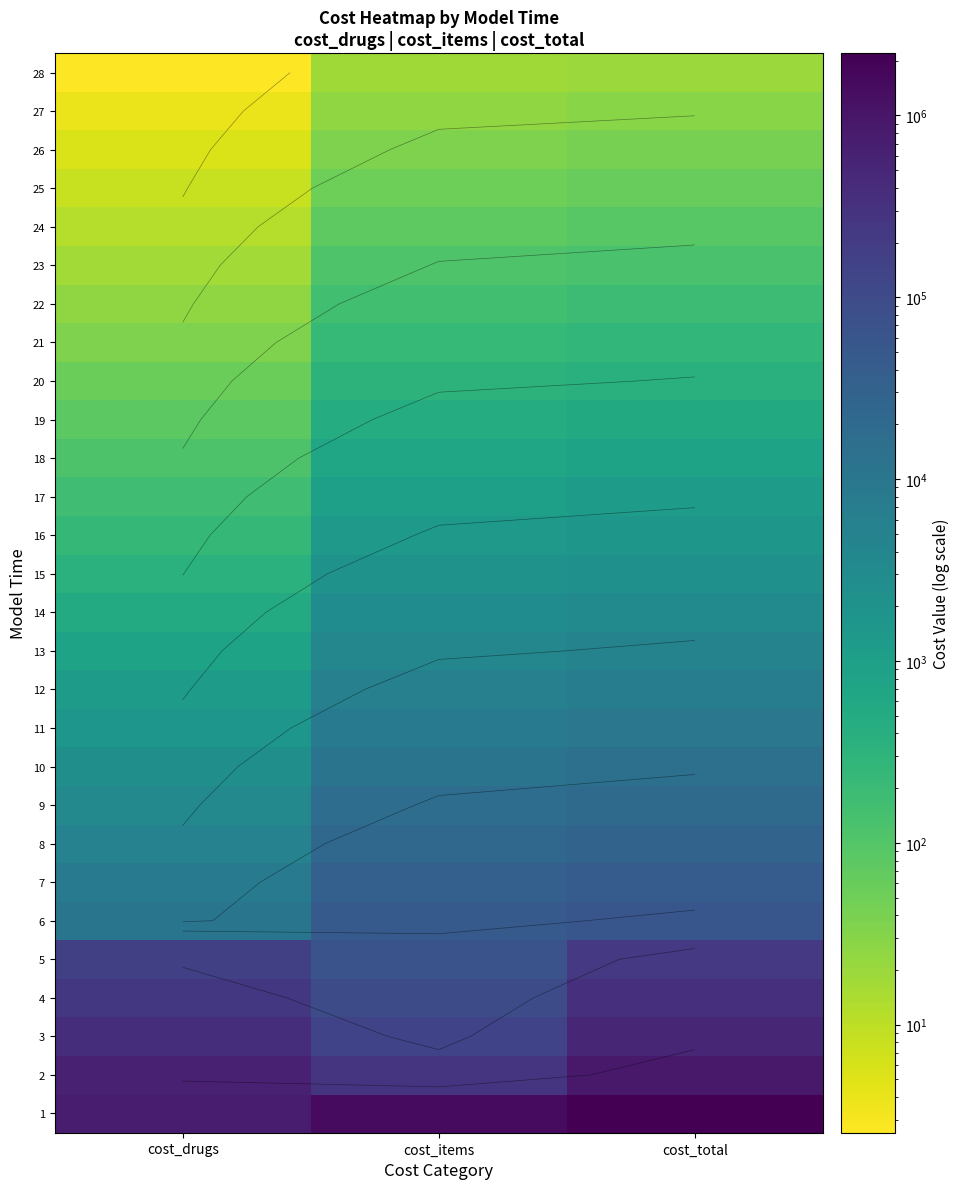

Is the value of 2 at cost_total greater than the value of 17 at cost_items?

Yes